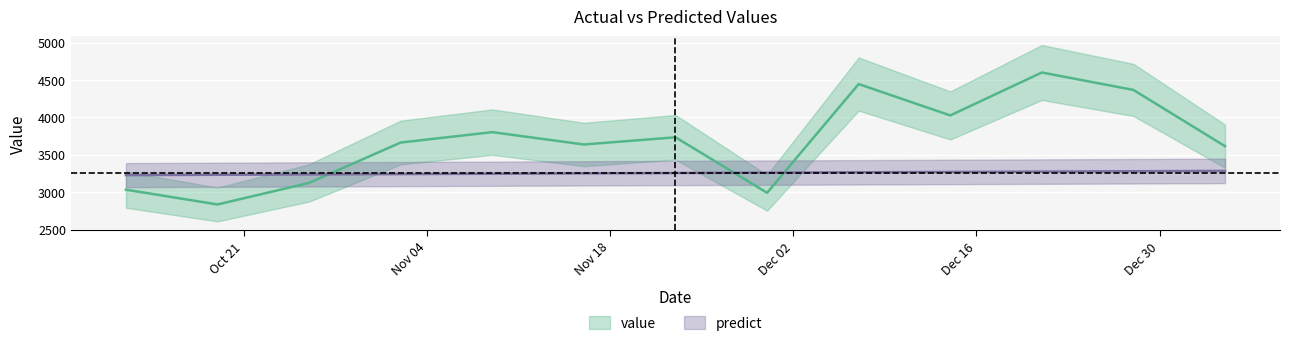

How many intersections are there between value and predict?

3